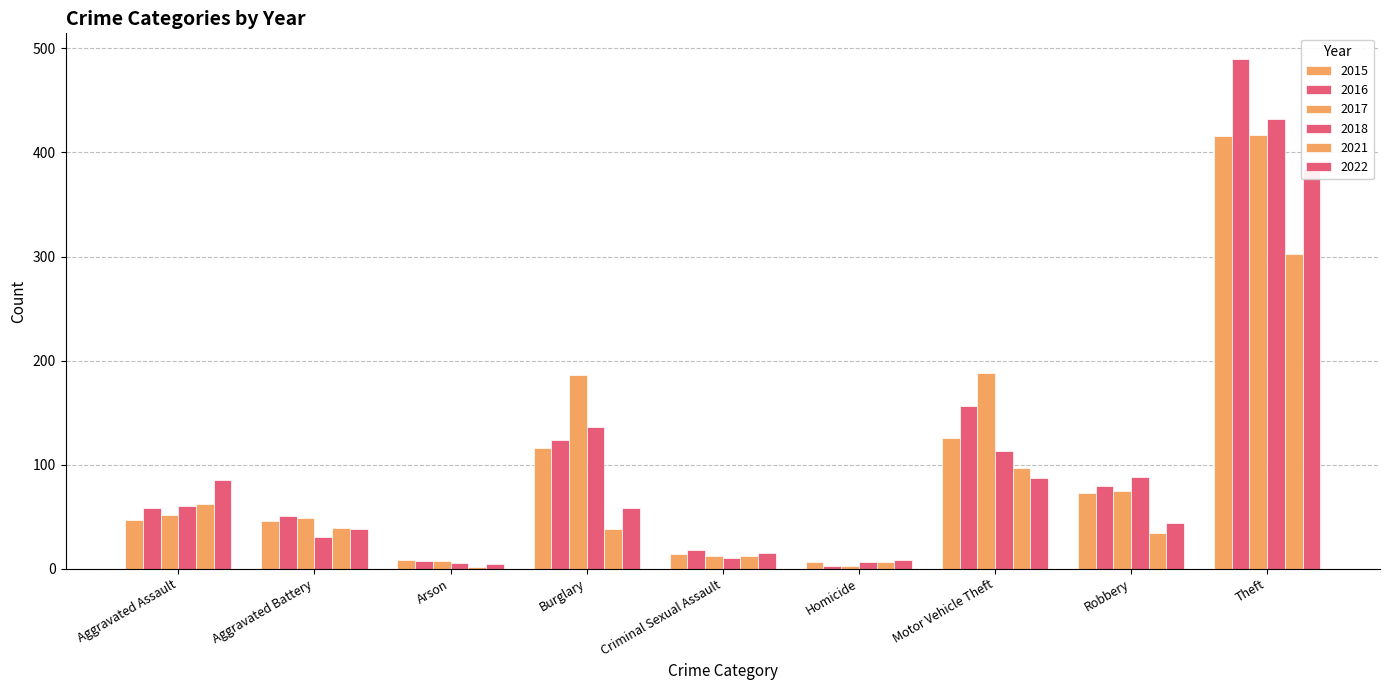

What is the average value of the 2018 series?

98